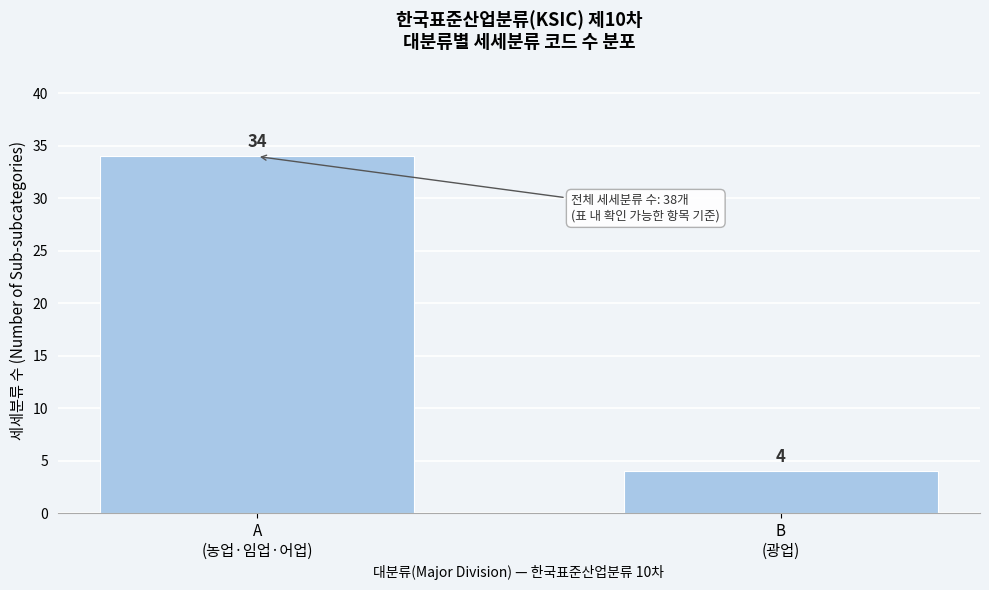

Reading right to left, what are all the values shown in this chart?

4	34